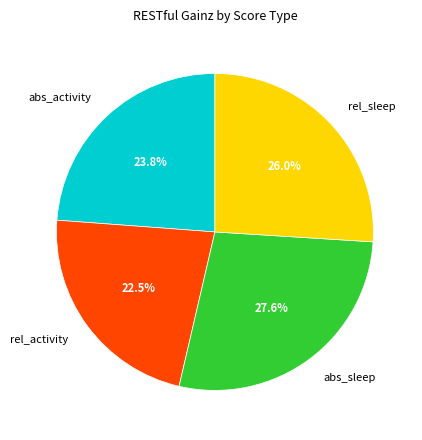

What is the smallest slice in the pie chart?

rel_activity